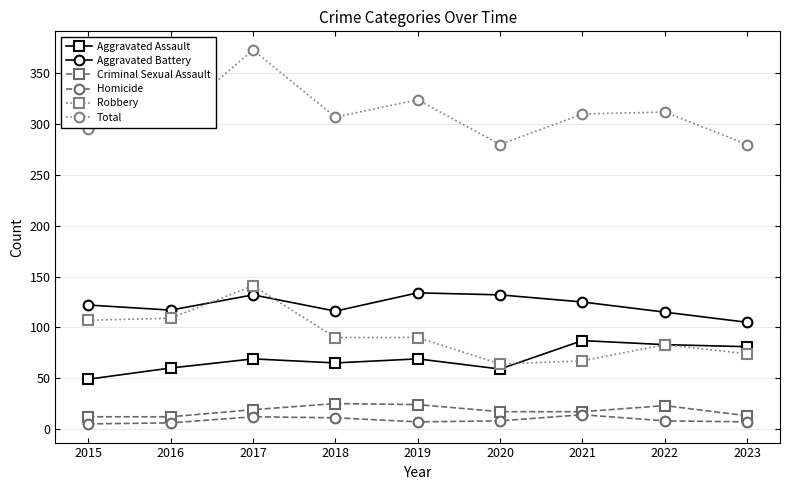

List the series in order of their peak value, highest first.

Total, Robbery, Aggravated Battery, Aggravated Assault, Criminal Sexual Assault, Homicide